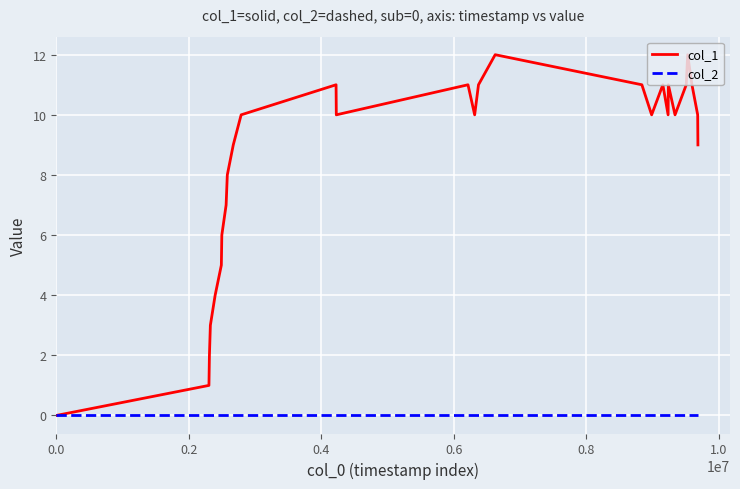

Which series has the largest total across all categories?

col_1